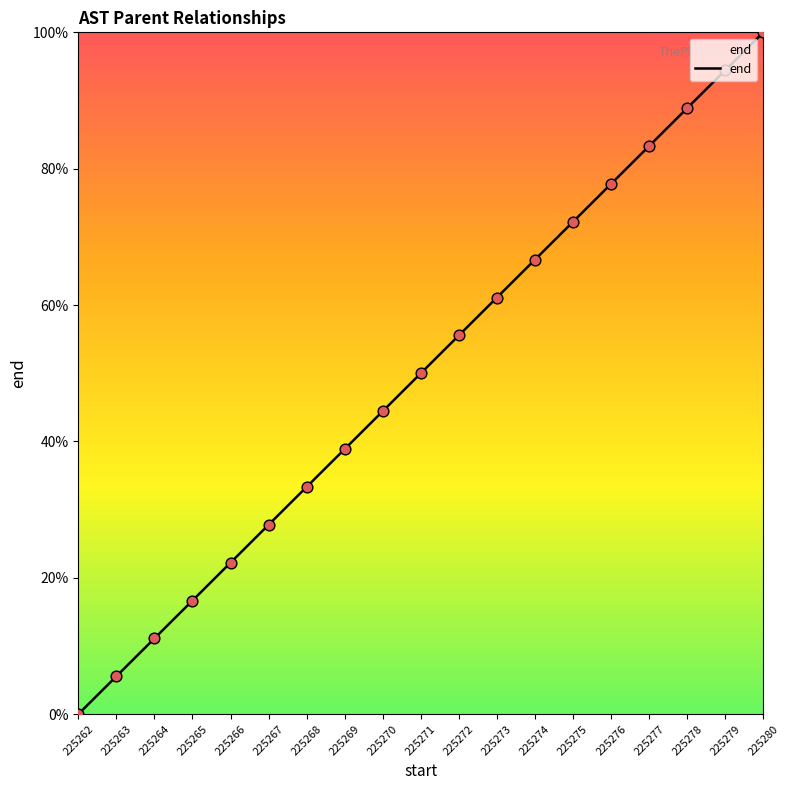

Between 225279 and 225269, which is larger?

225279